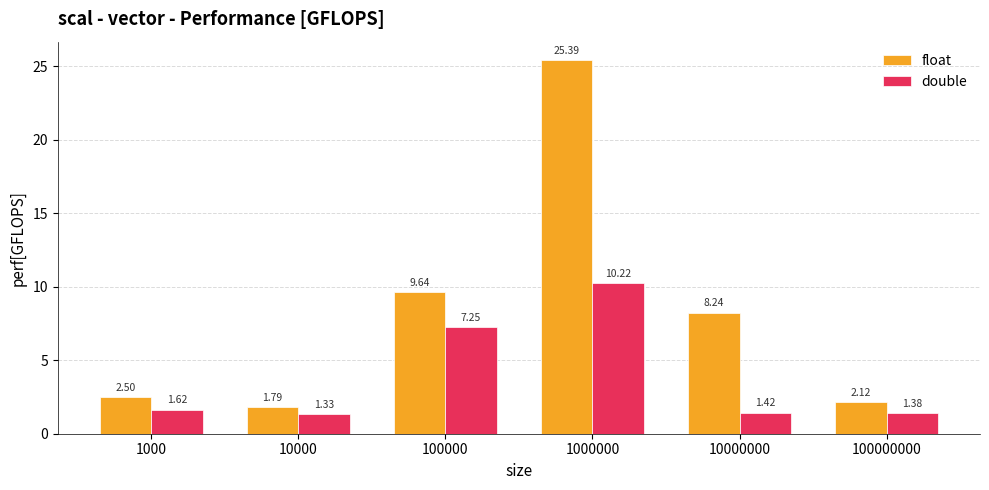

What is the maximum value for double?

10.2